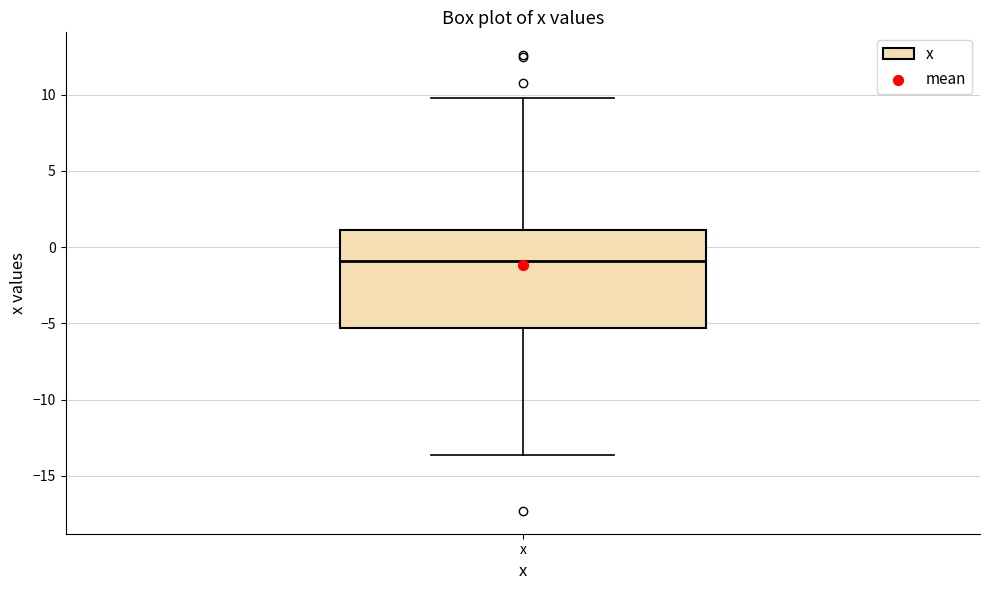

Where does the upper whisker of the box for x end on the y-axis? The values are not printed on the chart, so give them approximately, as read against the axis.

10.0